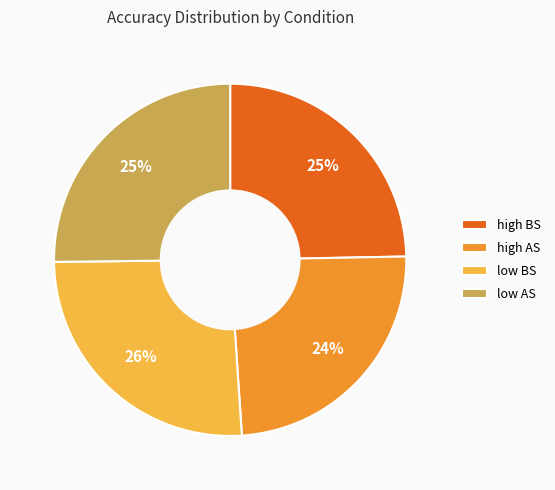

Which has a higher value, high AS or low BS?

low BS